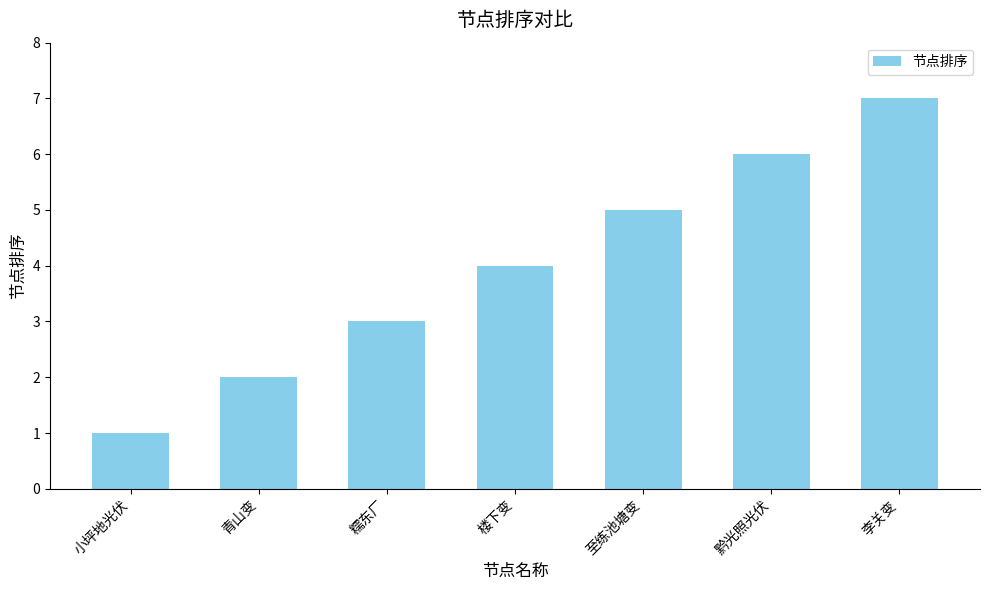

Reading left to right, list all the values displayed in this chart.

1	2	3	4	5	6	7